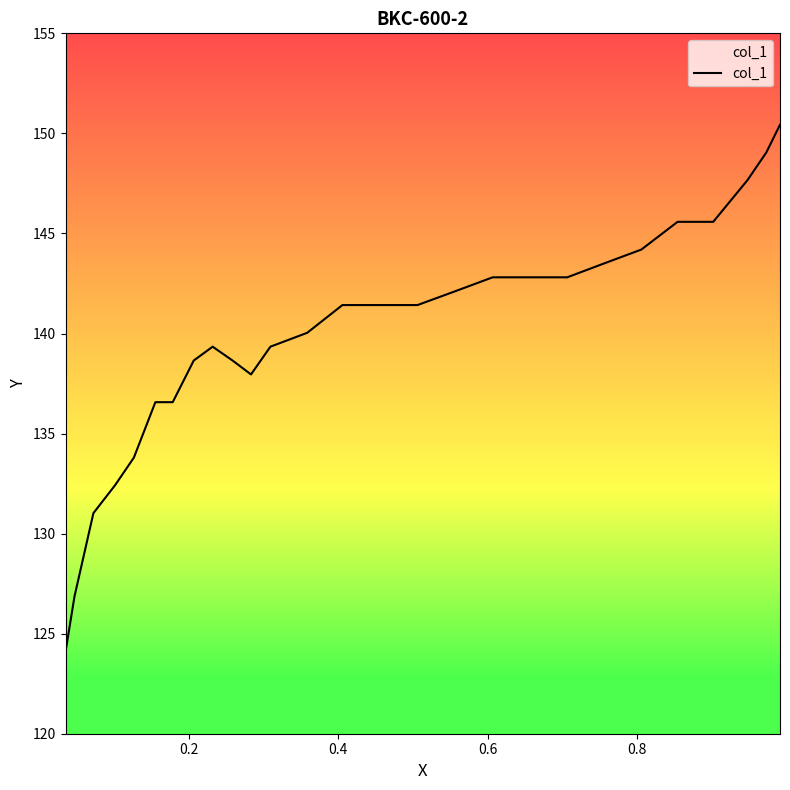

How many interior local peaks (higher than both neighbors) does the data have?

1